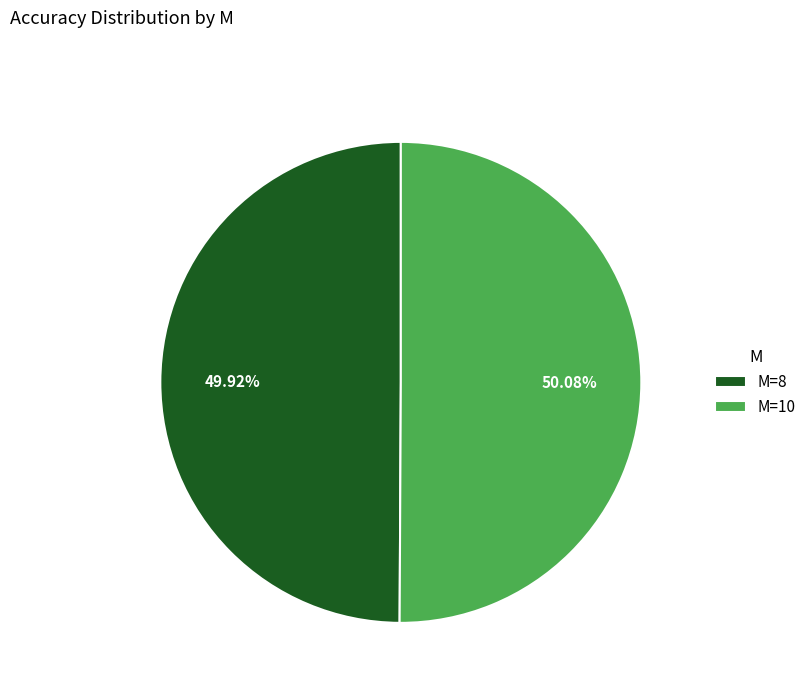

Do M=10 and M=8 together represent more than half of the pie?

Yes